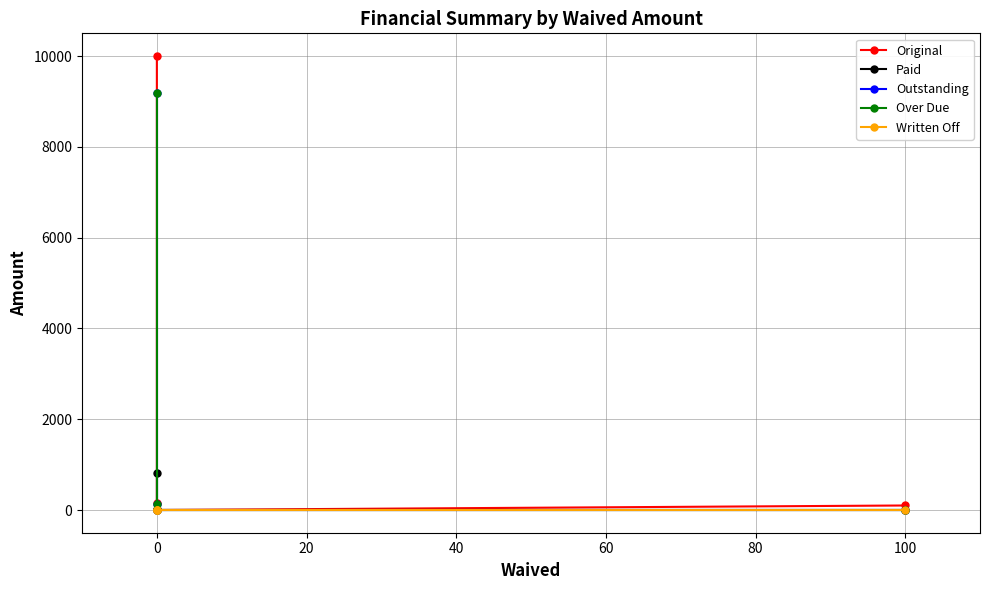

True or false: Written Off and Over Due cross at least once.

False